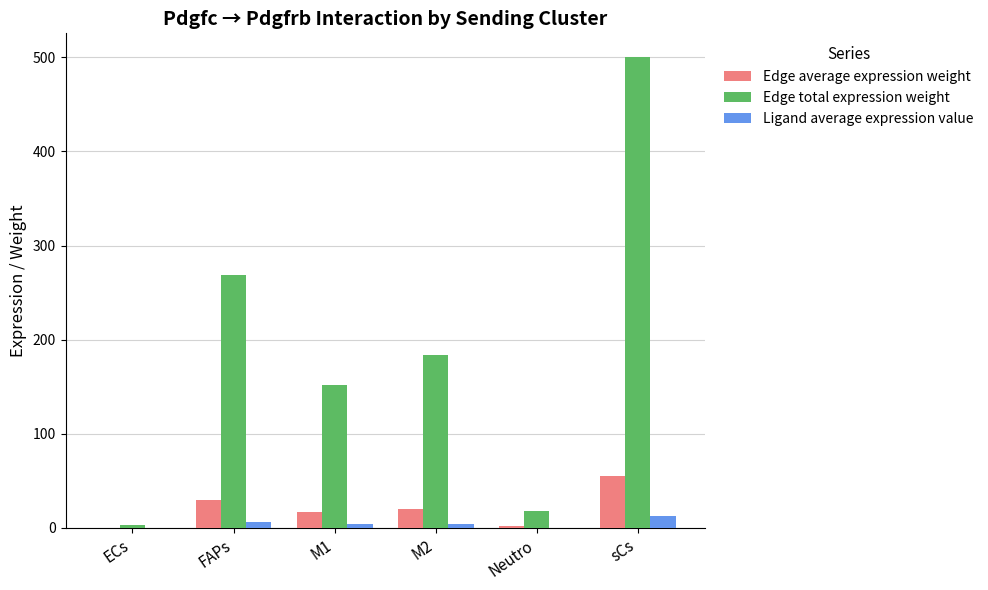

What is the total value across all series at M1?

172.7